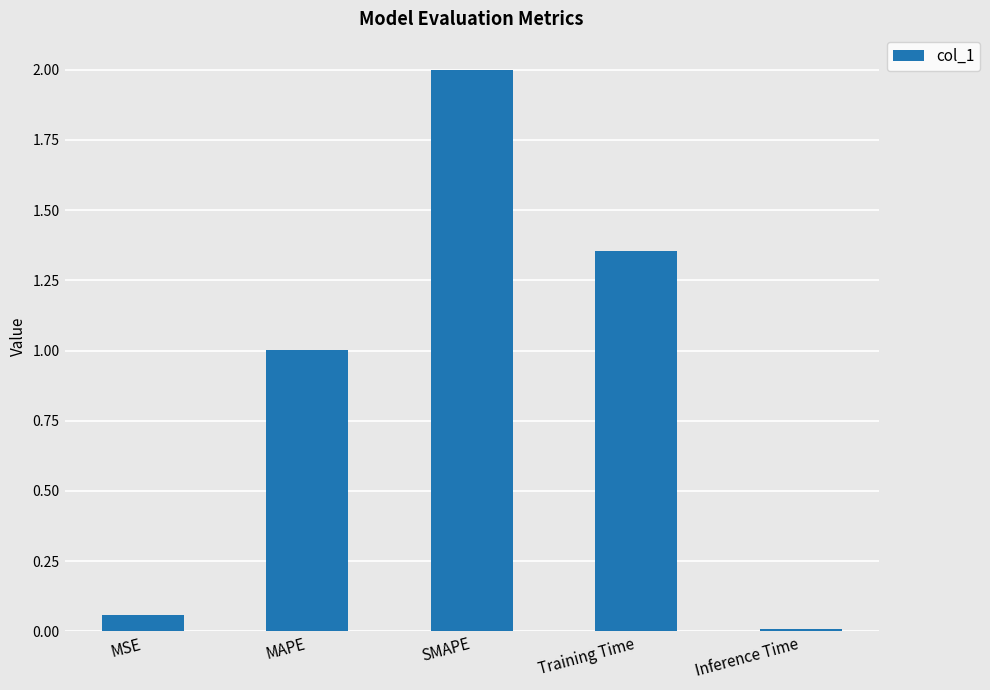

What is the sum of the values at SMAPE and Training Time?

3.4